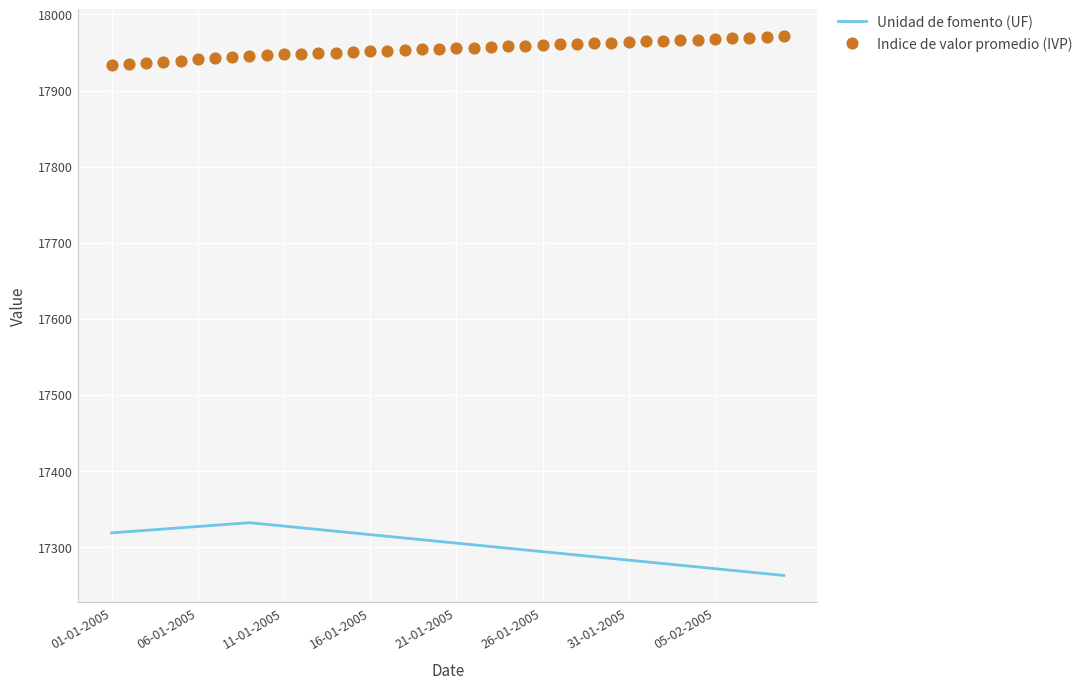

Which series has the widest spread of Y values?

Unidad de fomento (UF)